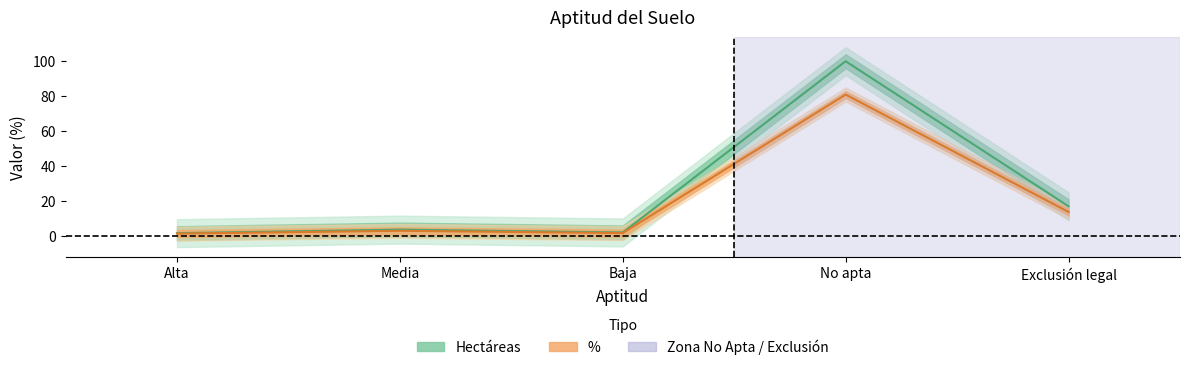

What is the label of the 3rd point from the right?

Baja